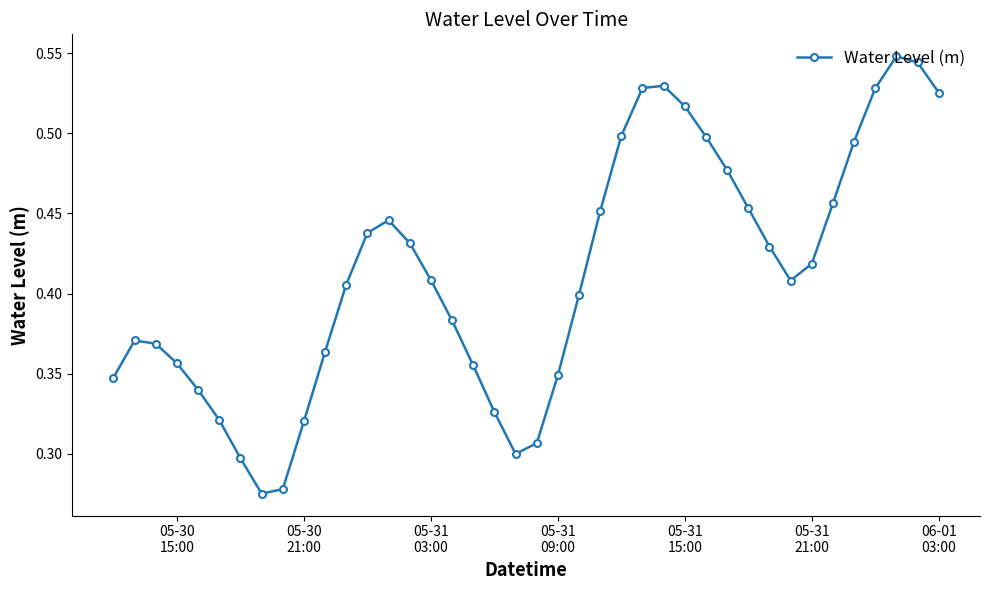

Count the number of data series in this chart.

1